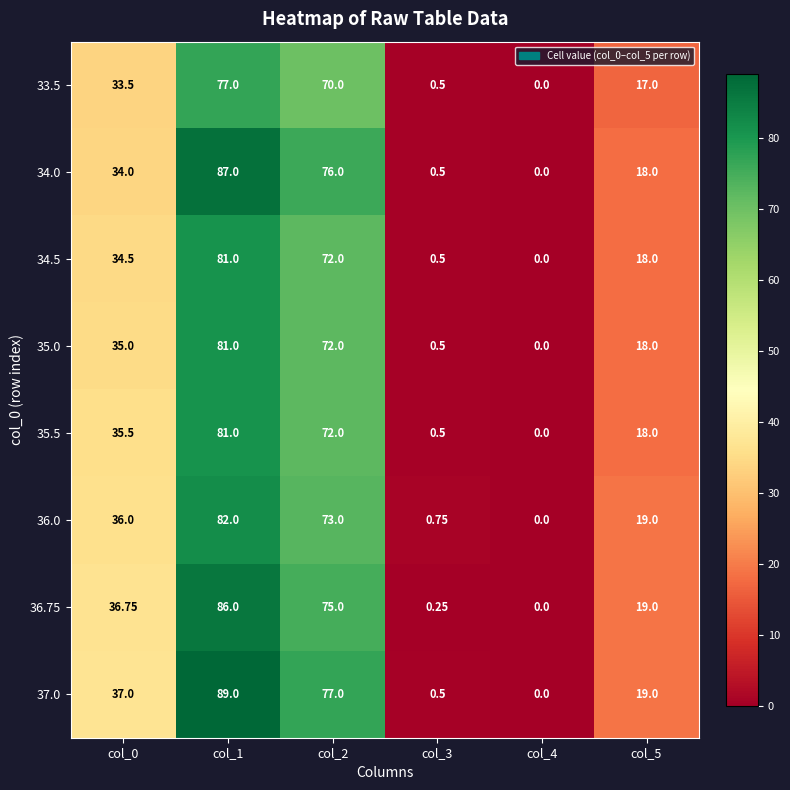

Is the value of 35.0 at col_2 greater than the value of 33.5 at col_0?

Yes